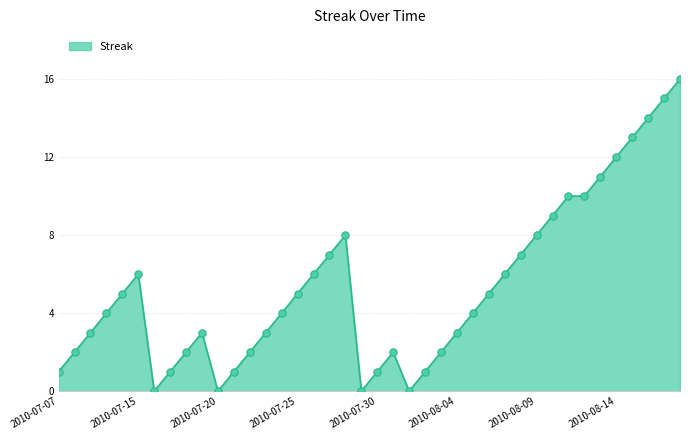

What is the difference between the maximum and minimum values?

16